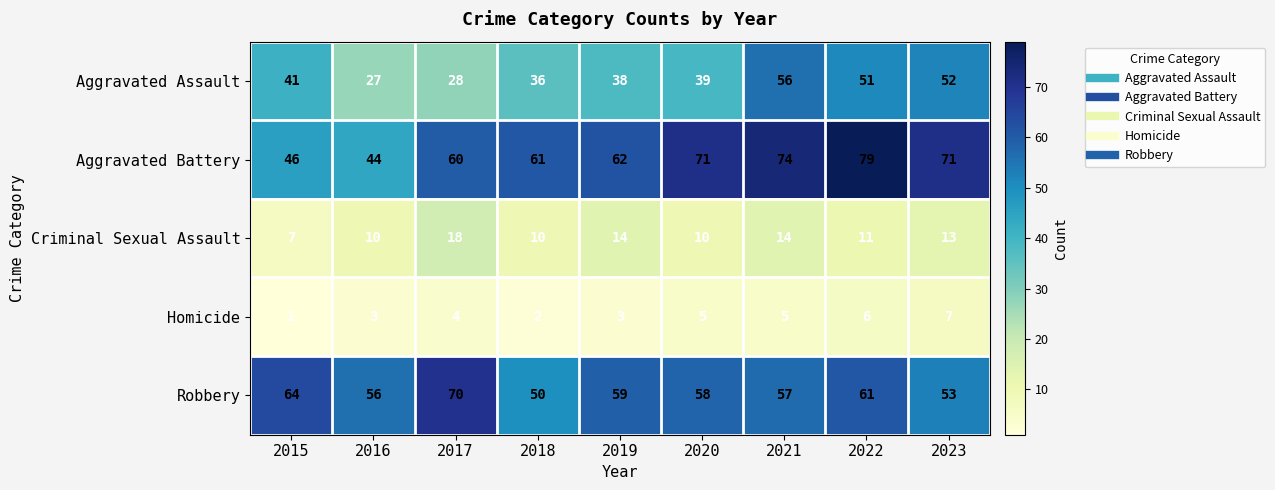

Which series changed the most between 2020 and 2023?

Aggravated Assault